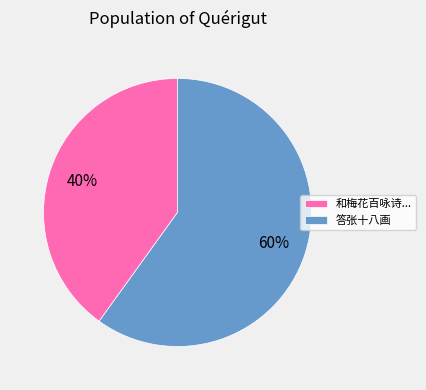

To the nearest percent, what percentage of the pie is 答张十八画?

60%